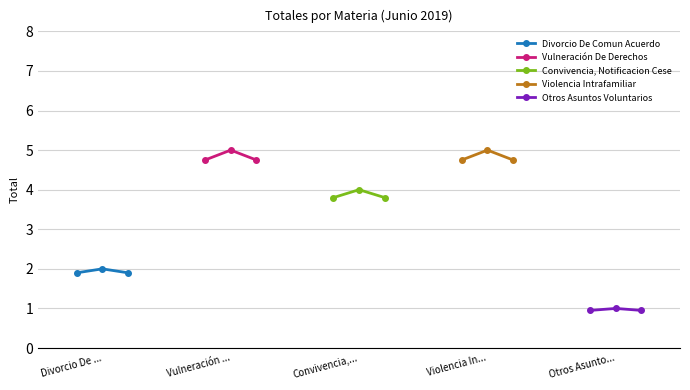

What is the lowest value of the Divorcio De Comun Acuerdo series?

1.9